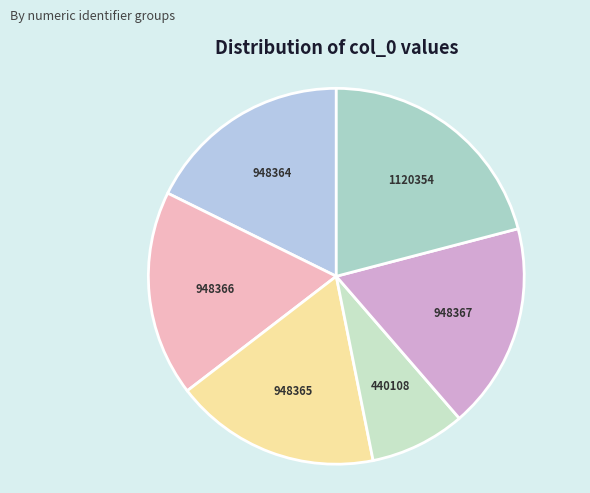

What is the smallest slice in the pie chart?

440108